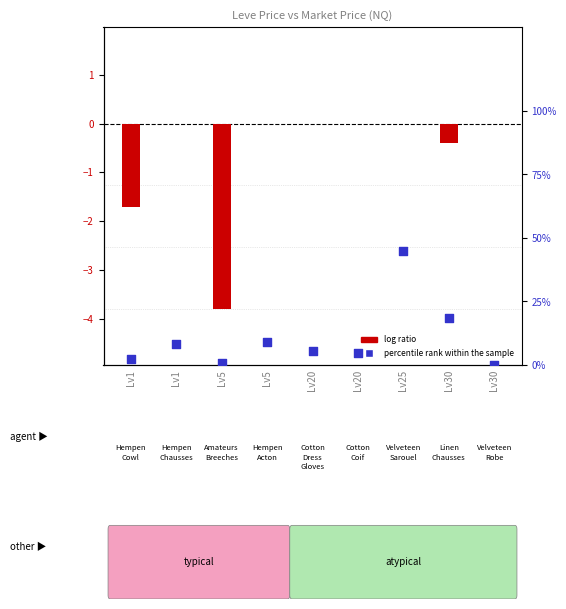

Which series reaches the maximum Y coordinate?

percentile rank within the sample